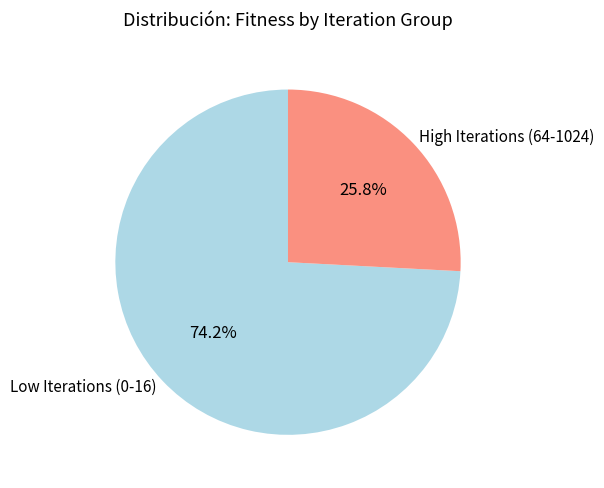

What percentage do High Iterations (64-1024) and Low Iterations (0-16) together represent?

100.0%